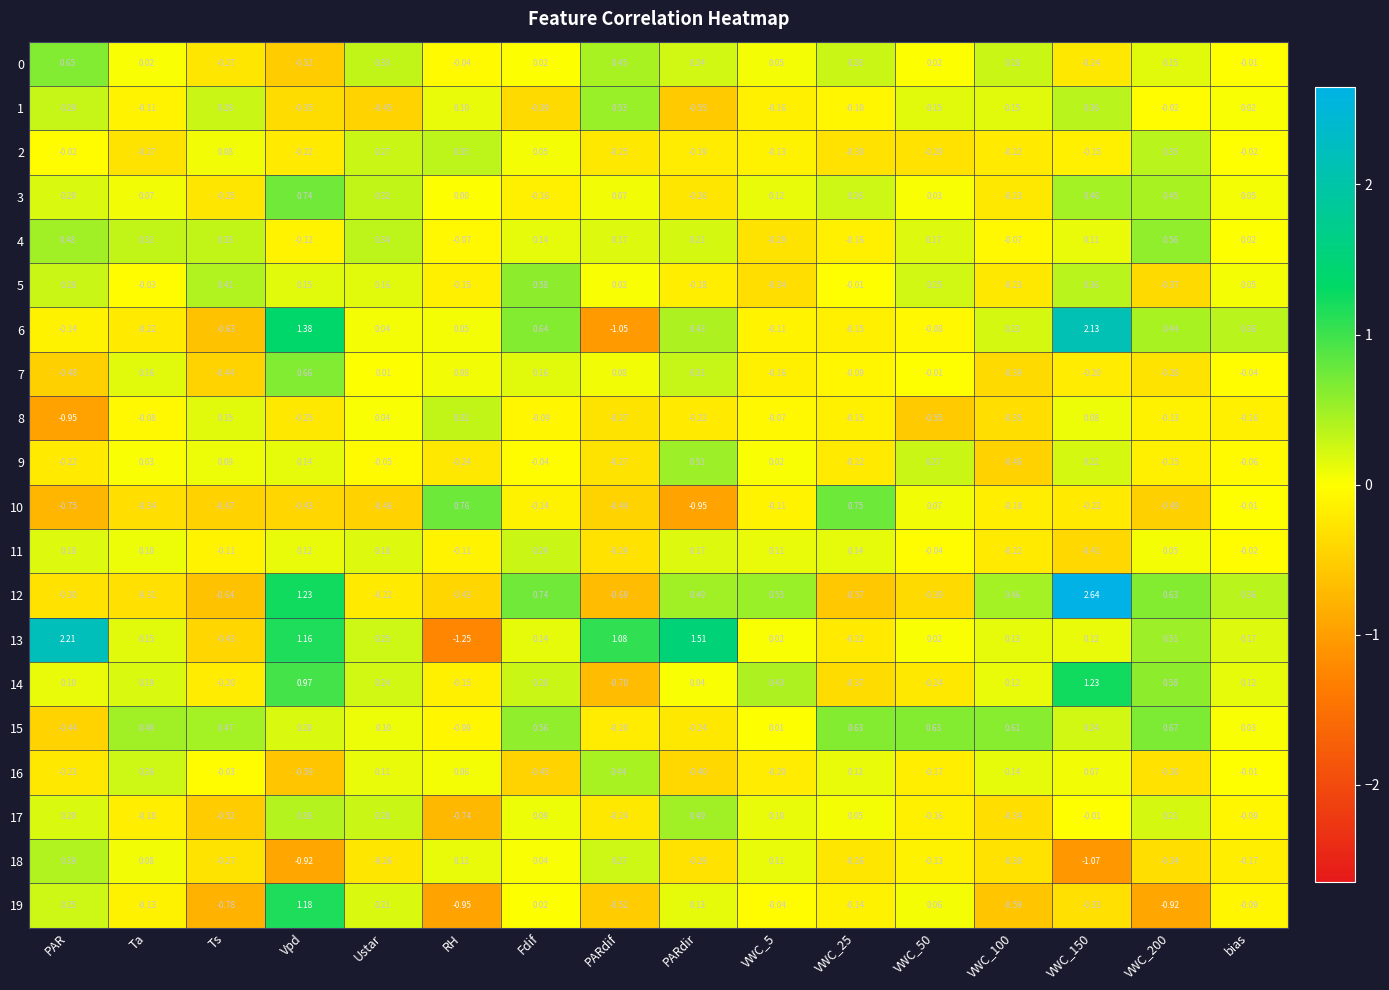

At which category is the sum across all series the highest?

VWC_150